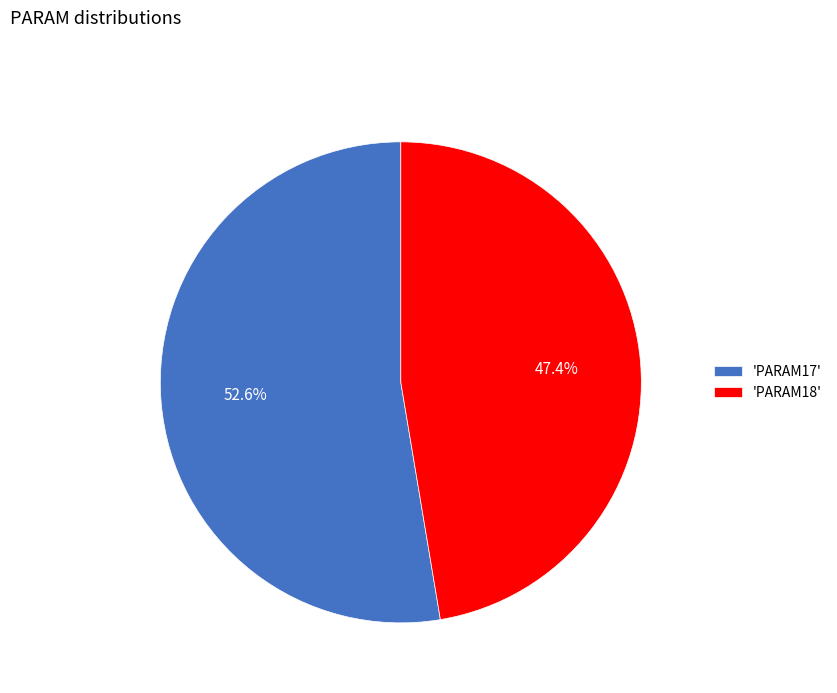

What is the majority slice?

'PARAM17'